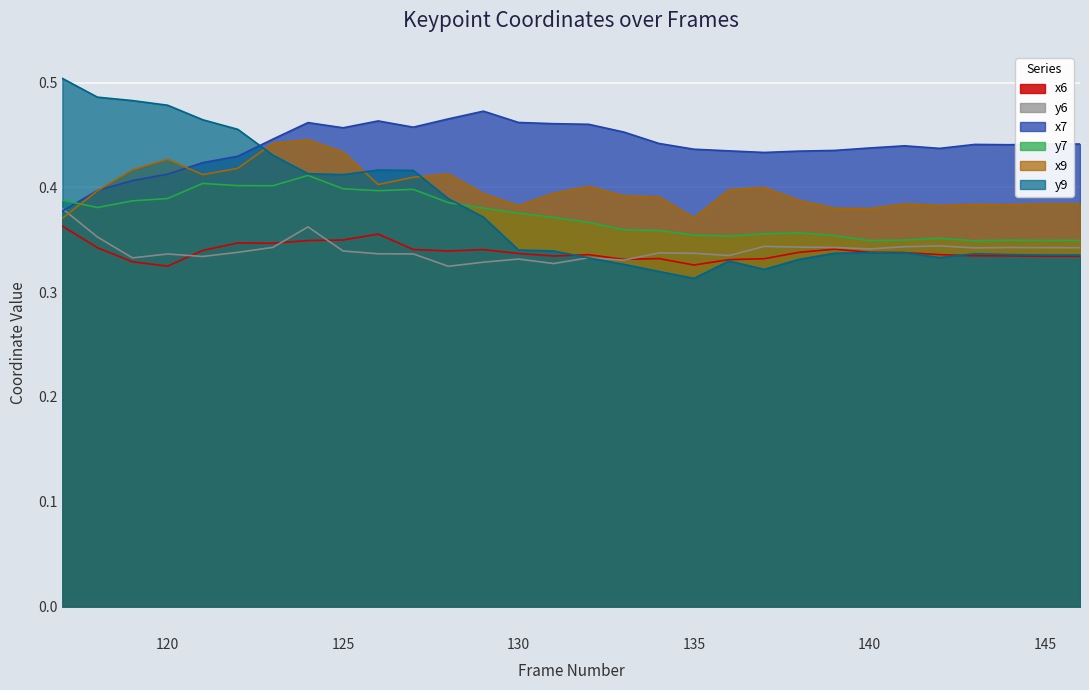

True or false: y7 and x6 cross at least once.

False